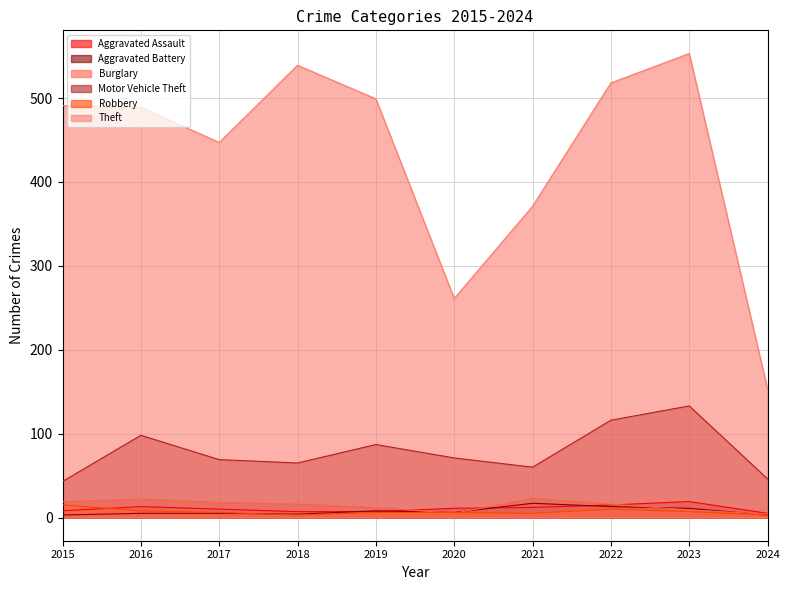

True or false: Aggravated Assault and Theft intersect in this chart.

False